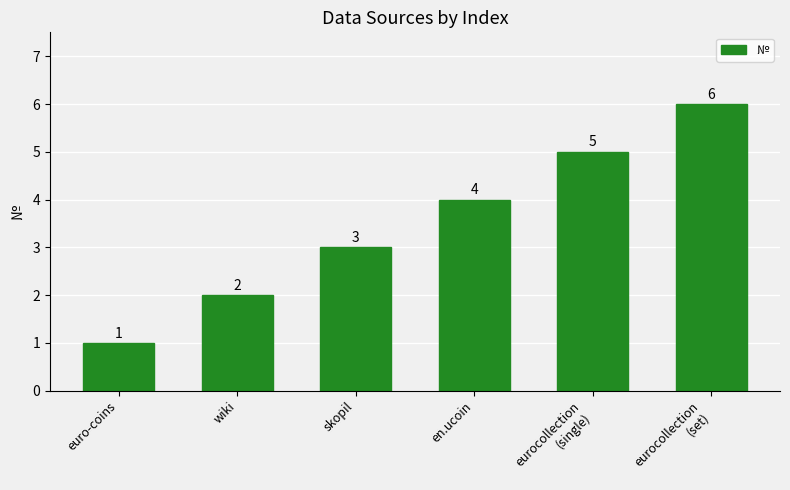

How many values are between 2 and 5?

4